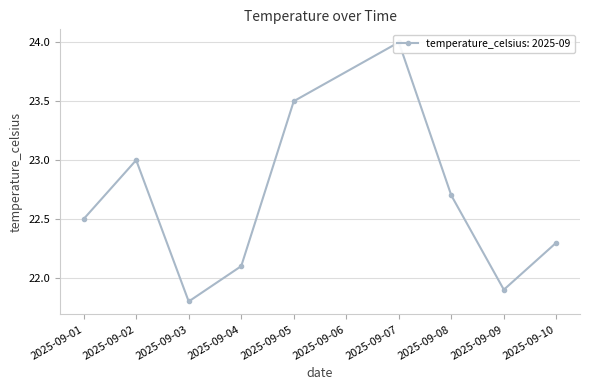

How many categories are shown in the chart?

9